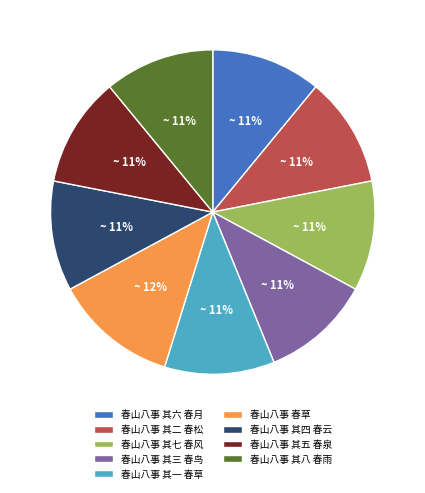

How many segments does this pie chart have?

9